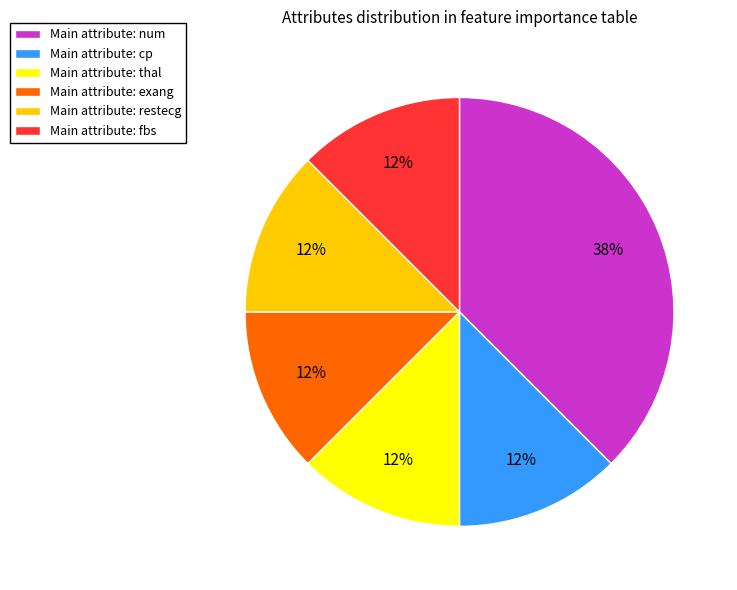

Does Main attribute: restecg account for over 50% of the chart?

No